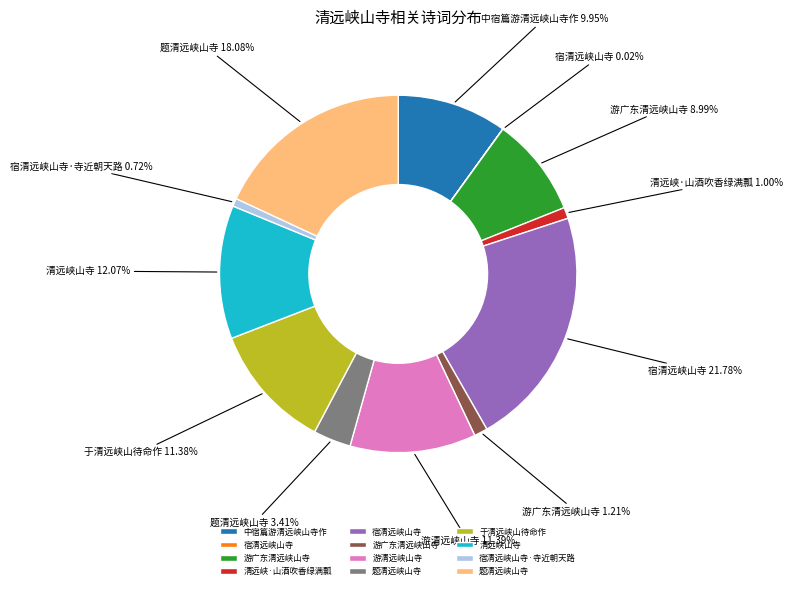

Does any single category account for the majority?

No